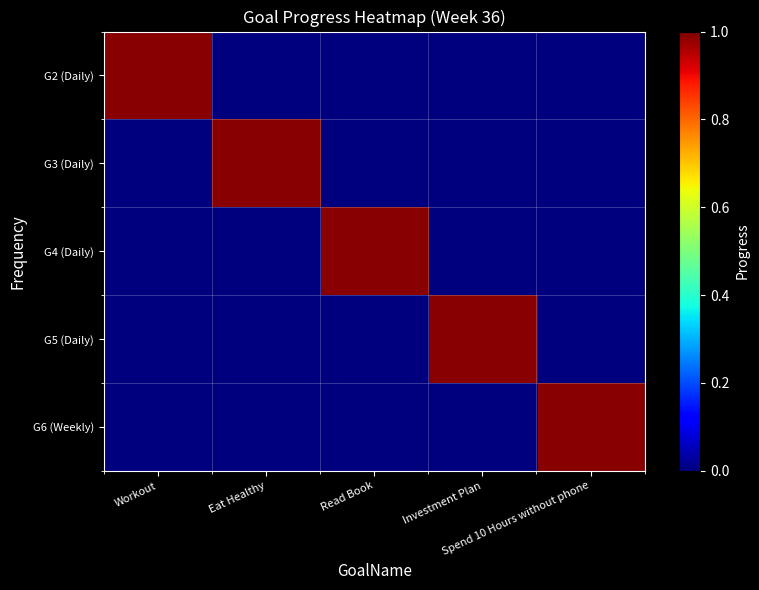

How many series are shown in this chart?

5